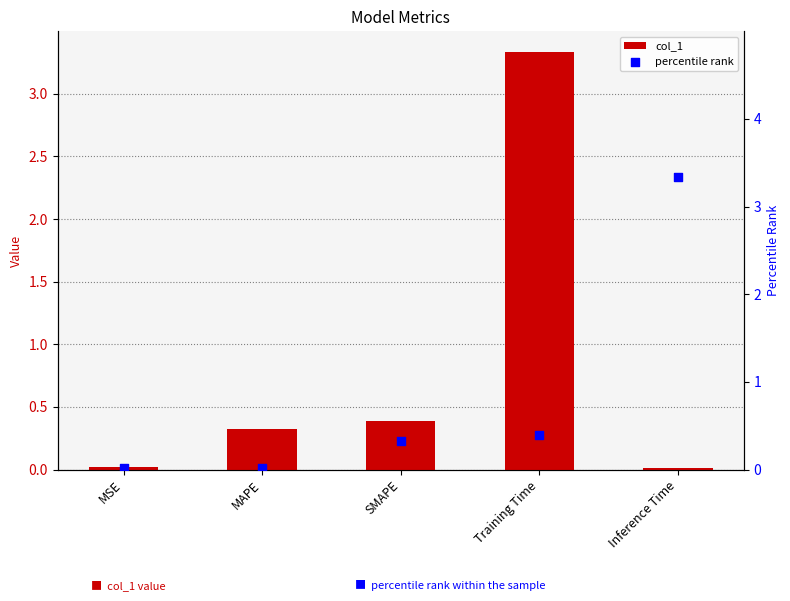

At which category is the sum across all series the highest?

Training Time